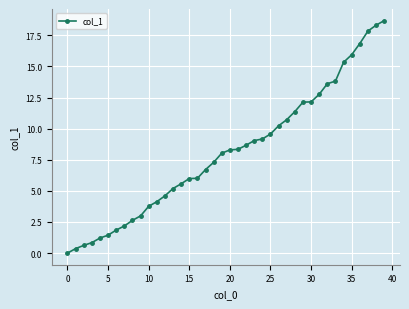

What is the value of the 15th point from the left?

5.6